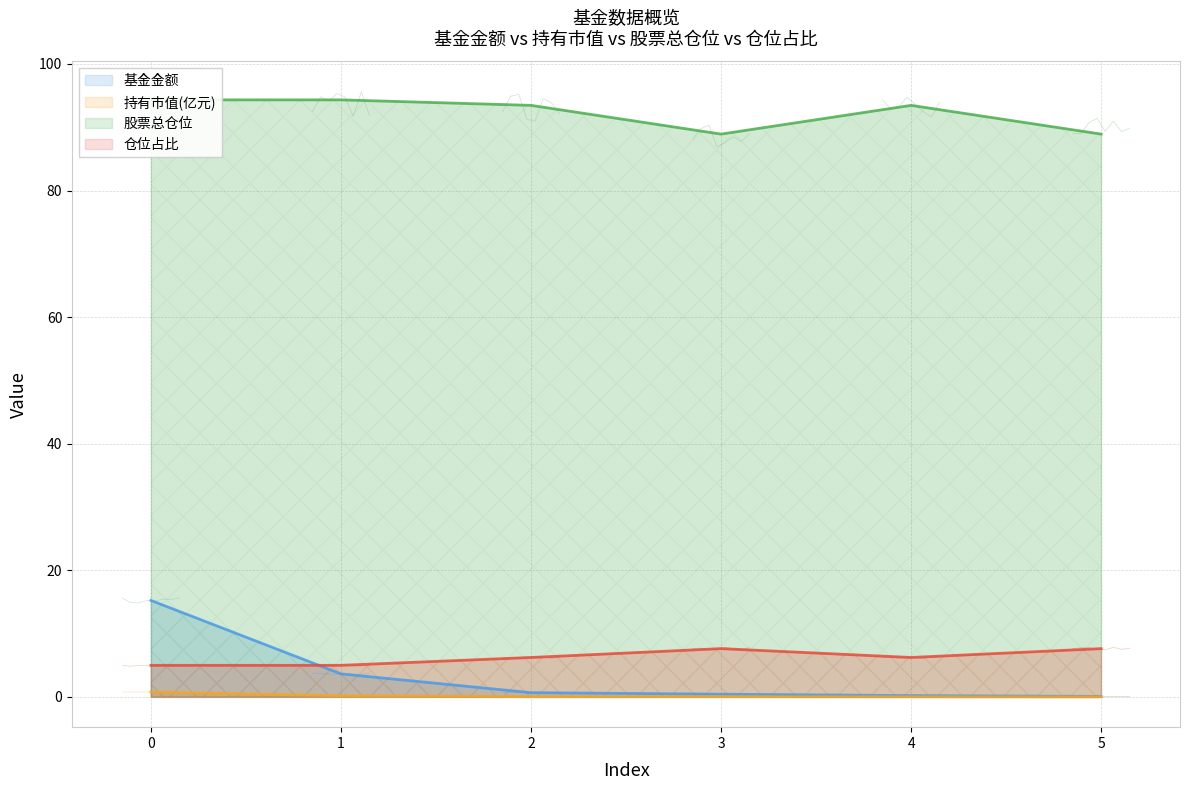

Is it true that 基金金额 equals 0.1 at 4?

False